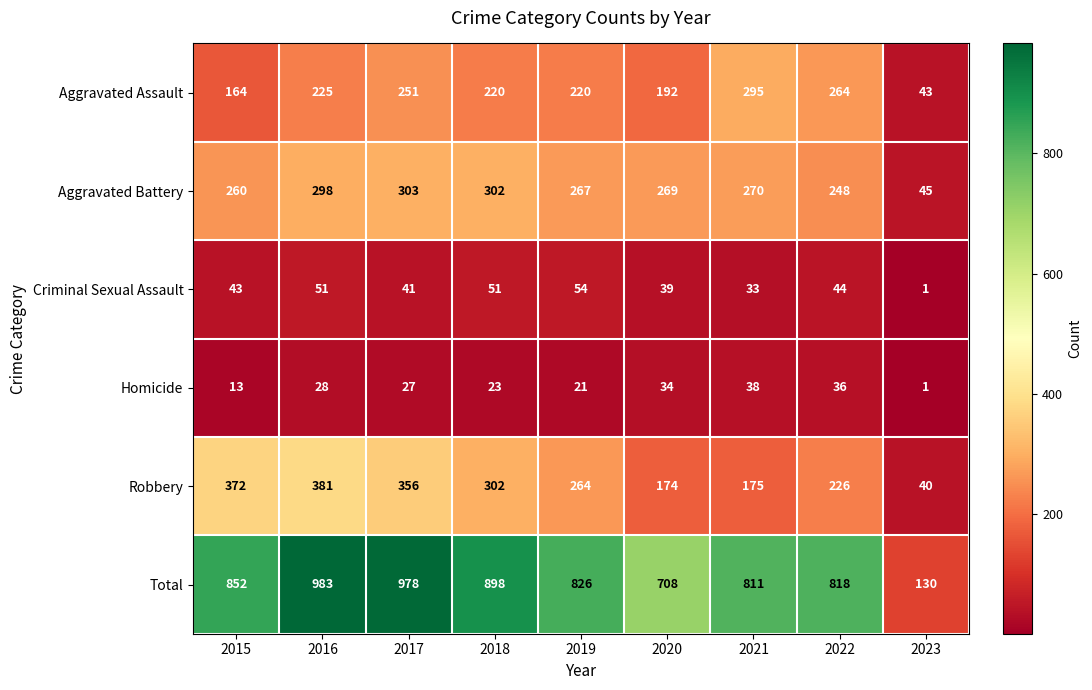

Count the number of data series in this chart.

6